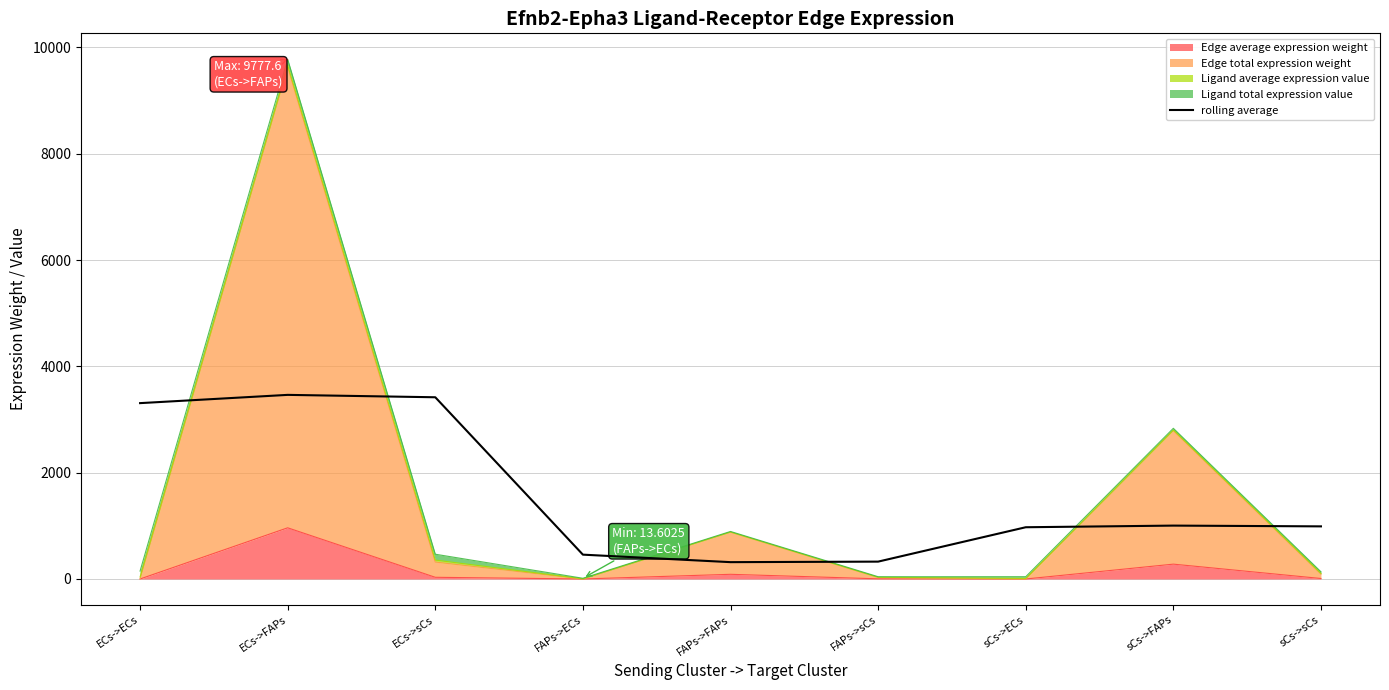

The value at ECs->sCs is 3419.1. True or false?

True